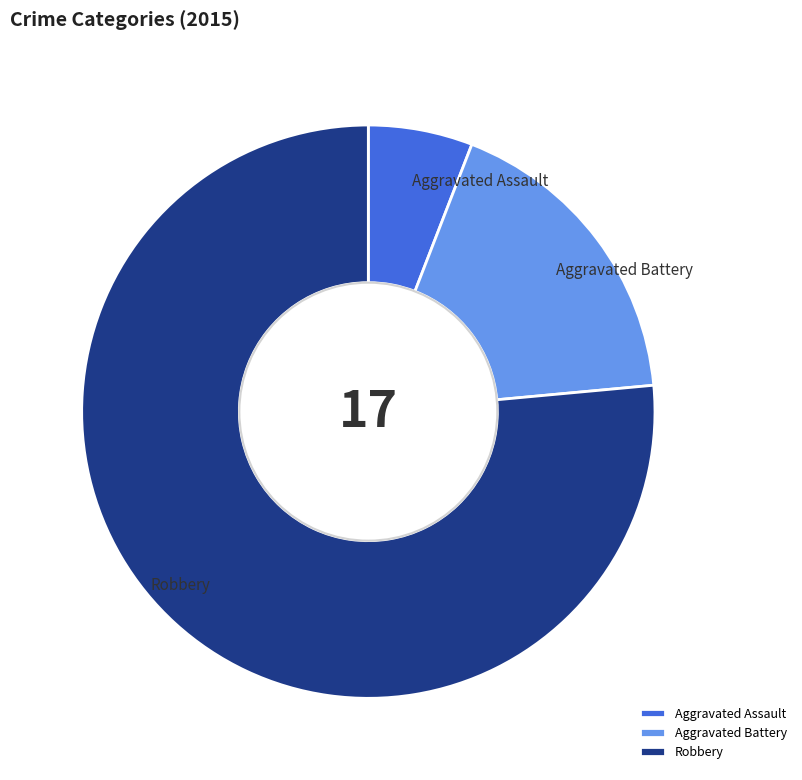

Which category has the biggest portion of the pie?

Robbery